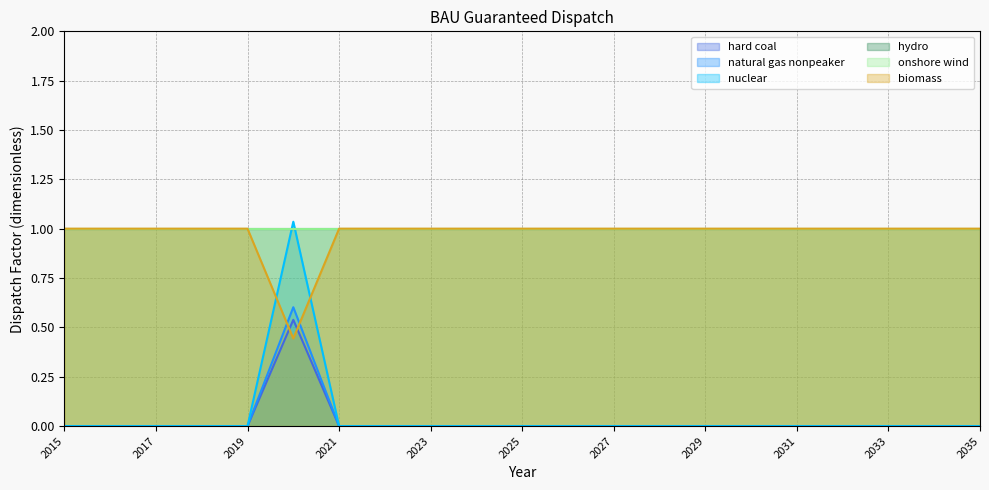

Does the chart have visible grid lines?

Yes